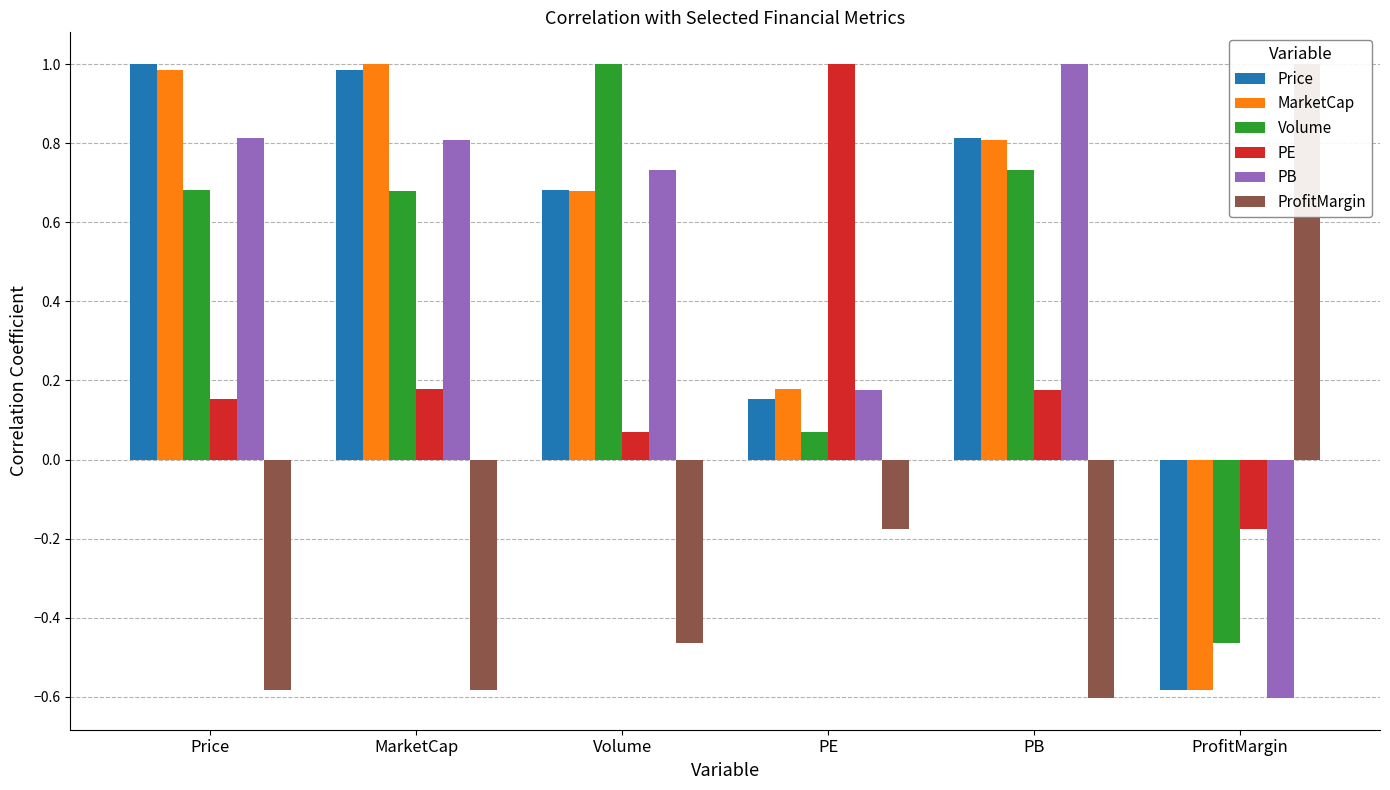

At which category is the sum across all series the highest?

MarketCap